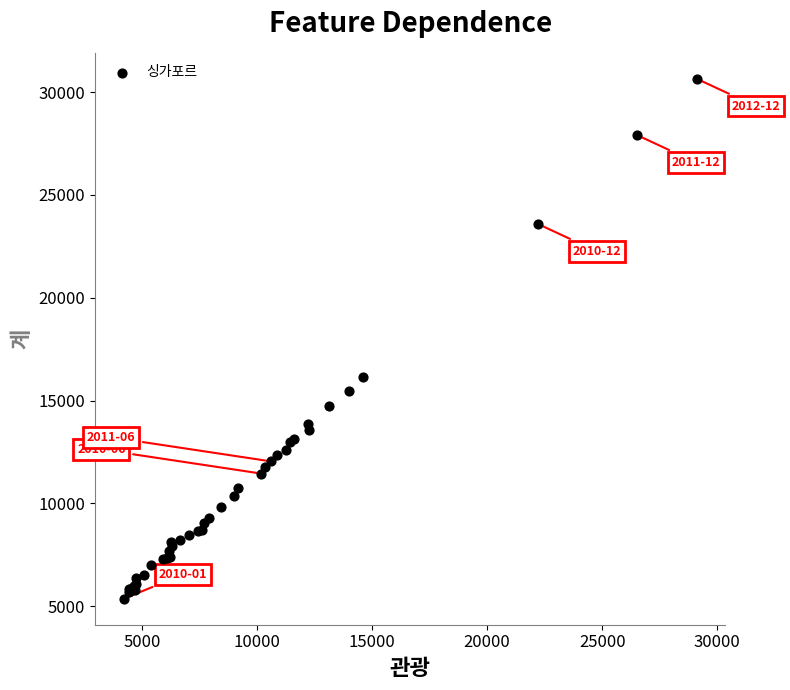

What Y value in the scatter plot is closest to 18007?

16126